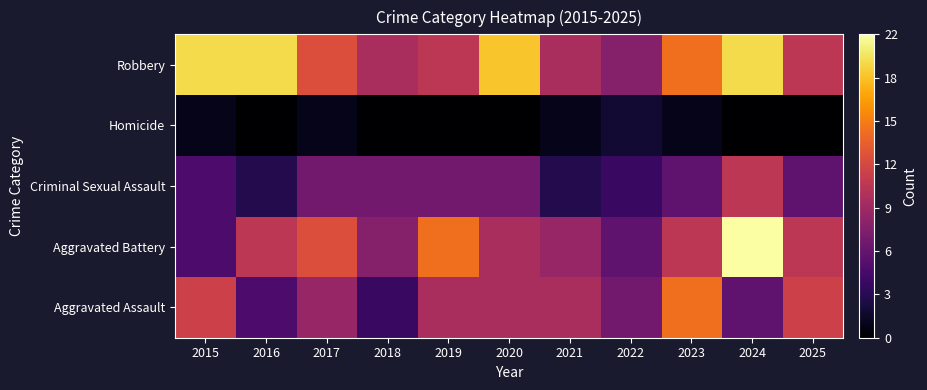

Which has a higher value, 2017 or 2022?

2017